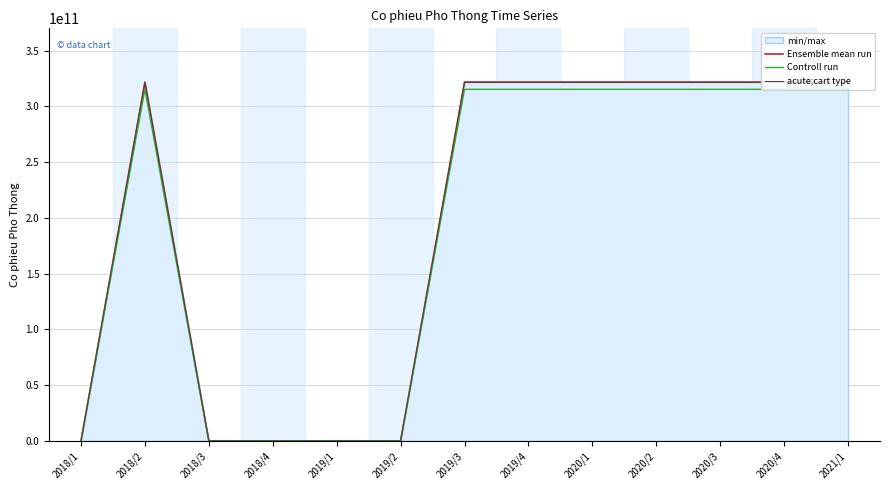

What is the maximum value for Ensemble mean run?

321850000000